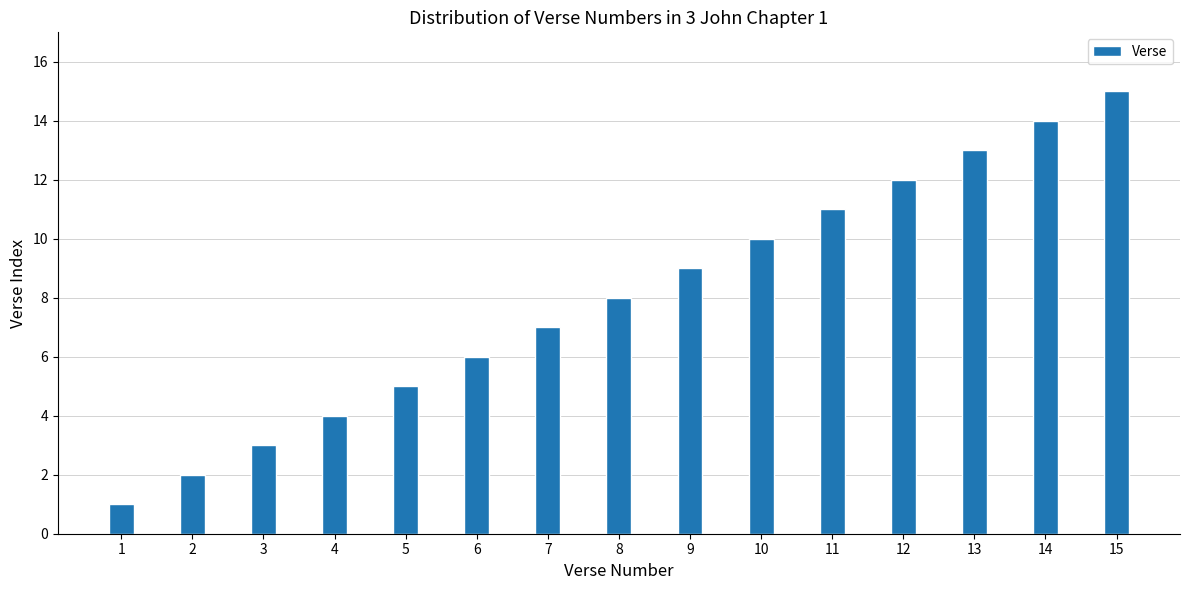

Does the chart contain any negative values?

No